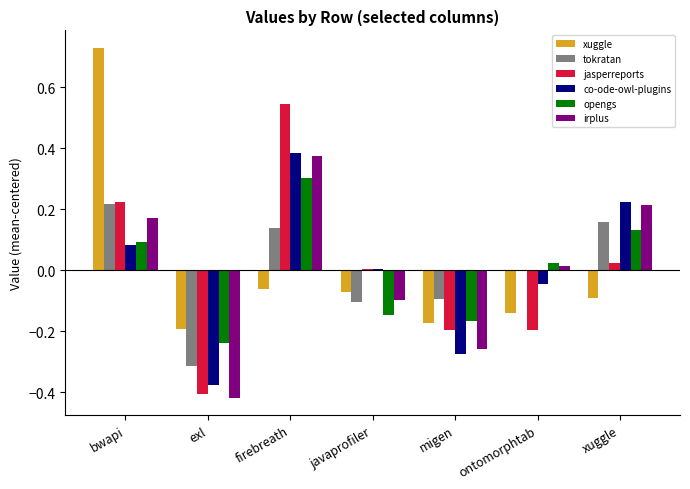

Are the bars horizontal?

No